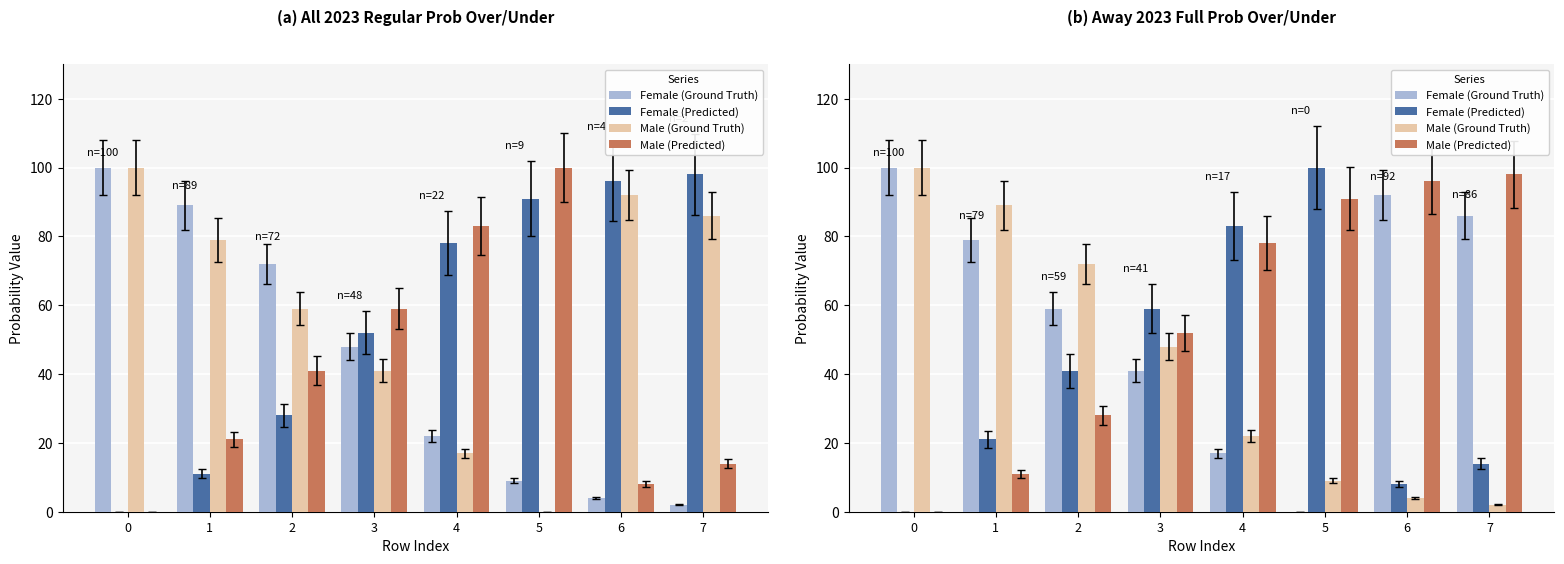

Where is Male (Predicted) nearest to the value 49?

3